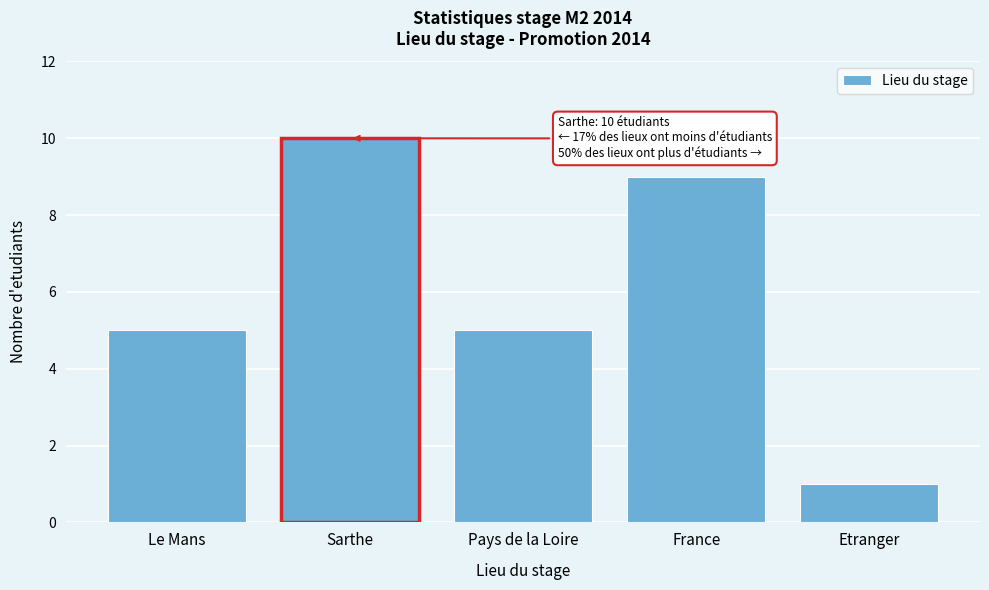

Reading right to left, what are all the values shown in this chart?

Etranger=1	France=9	Pays de la Loire=5	Sarthe=10	Le Mans=5